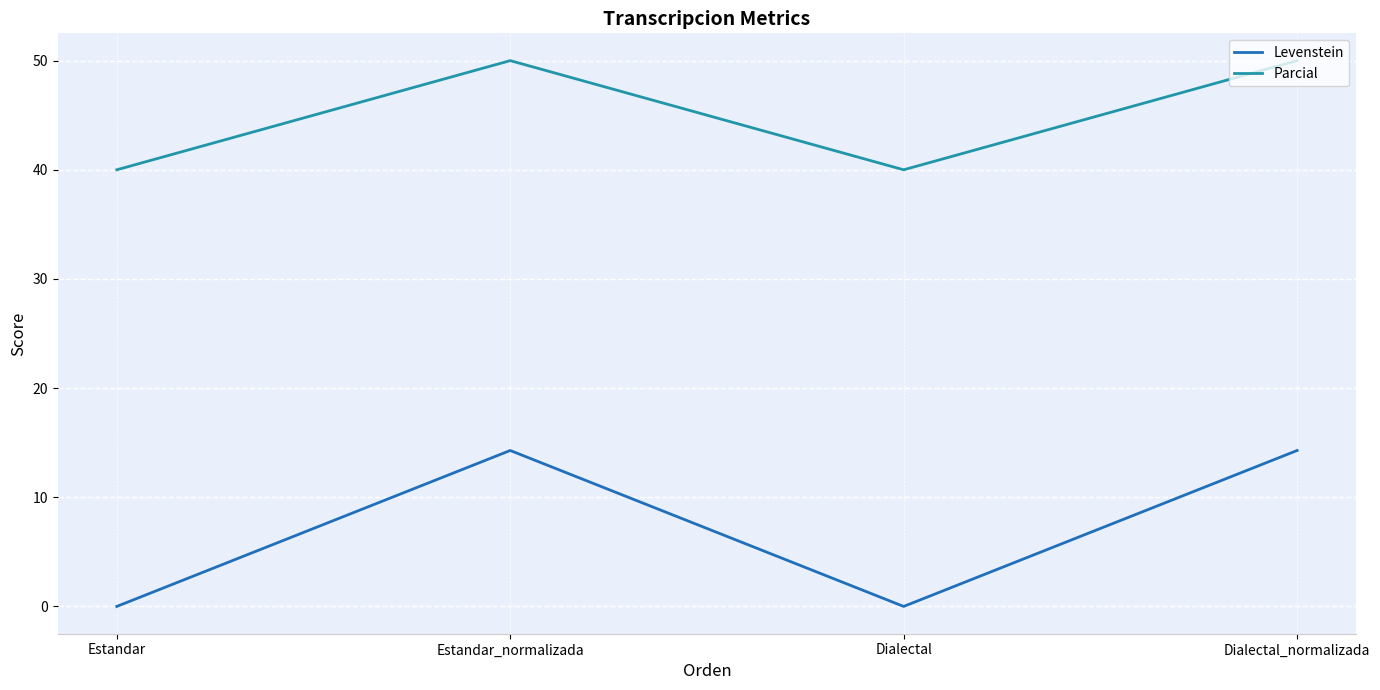

Reading left to right, extract all data points from this chart.

Levenstein: 0.0	14.3	0.0	14.3
Parcial: 40.0	50.0	40.0	50.0